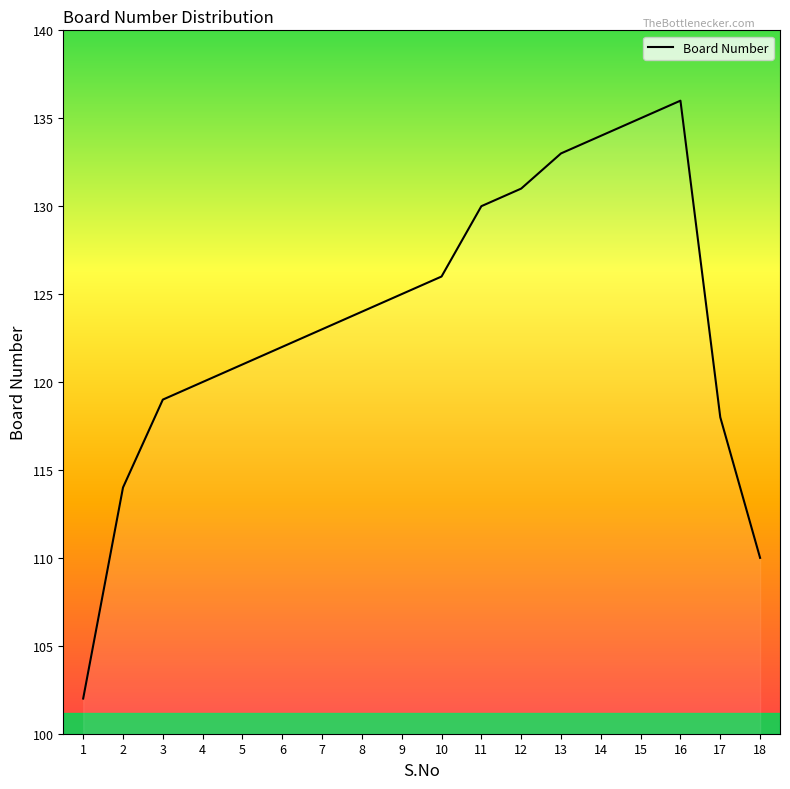

Reading left to right, transcribe all the data shown in this chart.

1=102	2=114	3=119	4=120	5=121	6=122	7=123	8=124	9=125	10=126	11=130	12=131	13=133	14=134	15=135	16=136	17=118	18=110